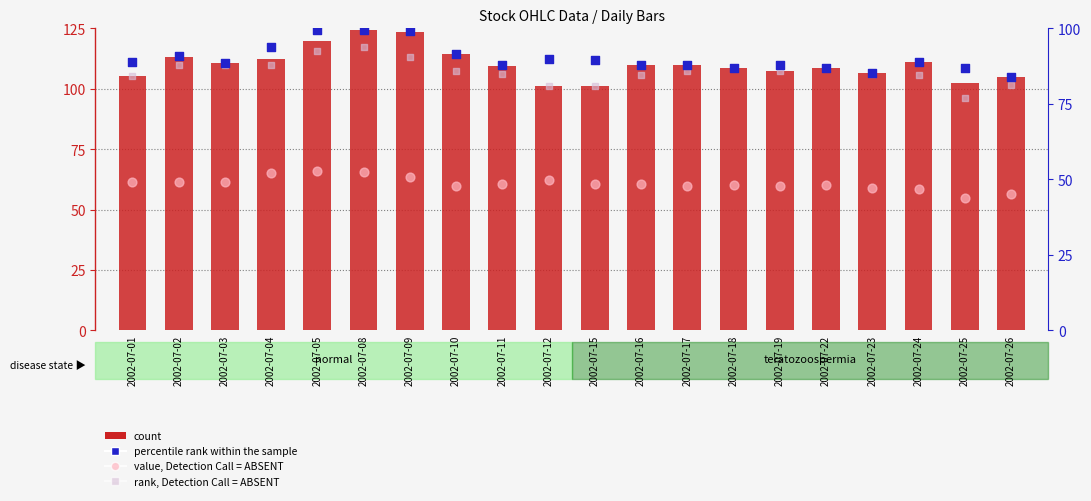

Which series has the largest total across all categories?

percentile rank within the sample